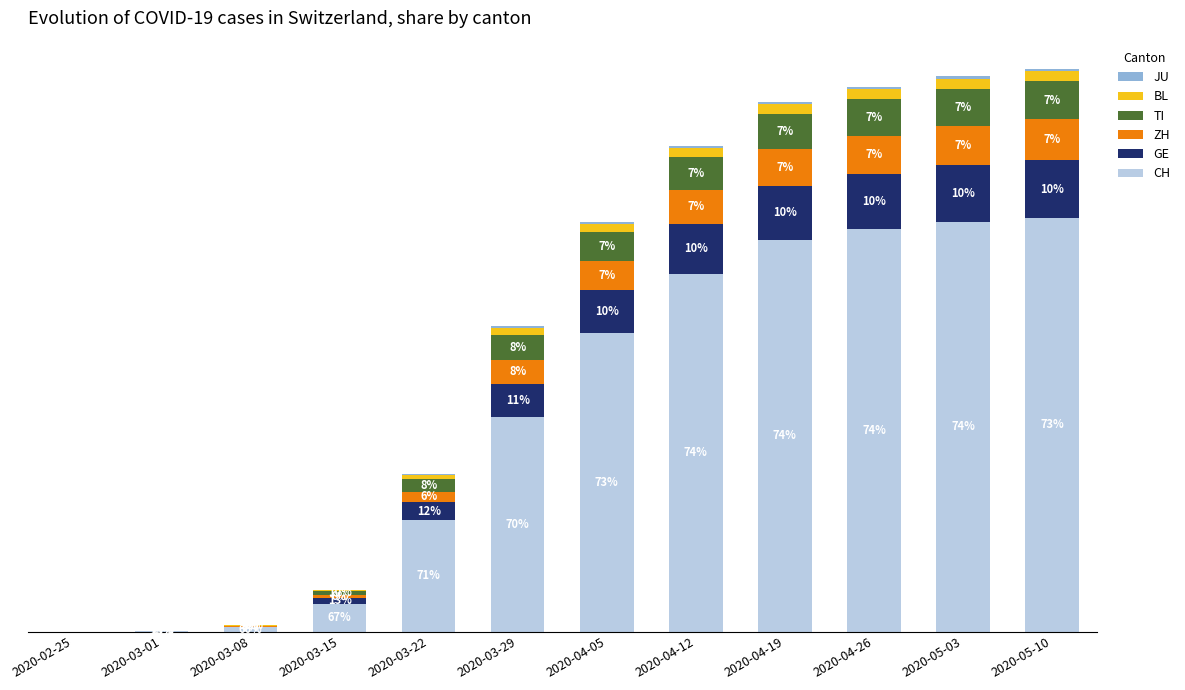

The TI series shows 4239 at 2020-04-12. True or false?

False